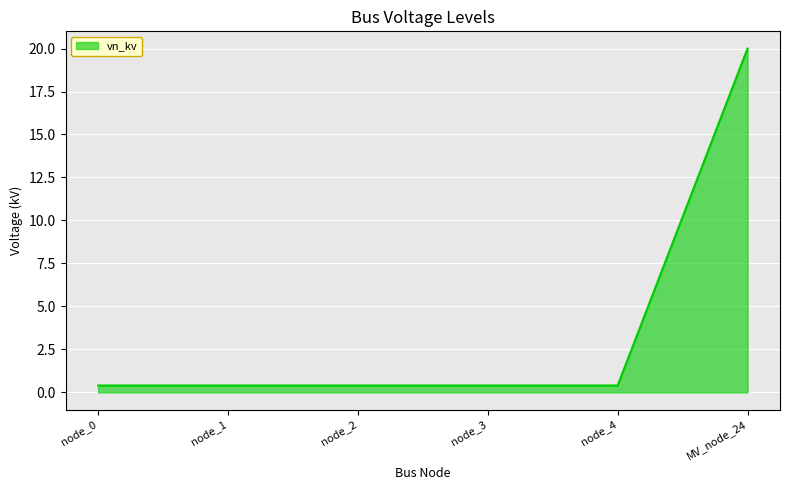

How many lines are shown in the chart?

1